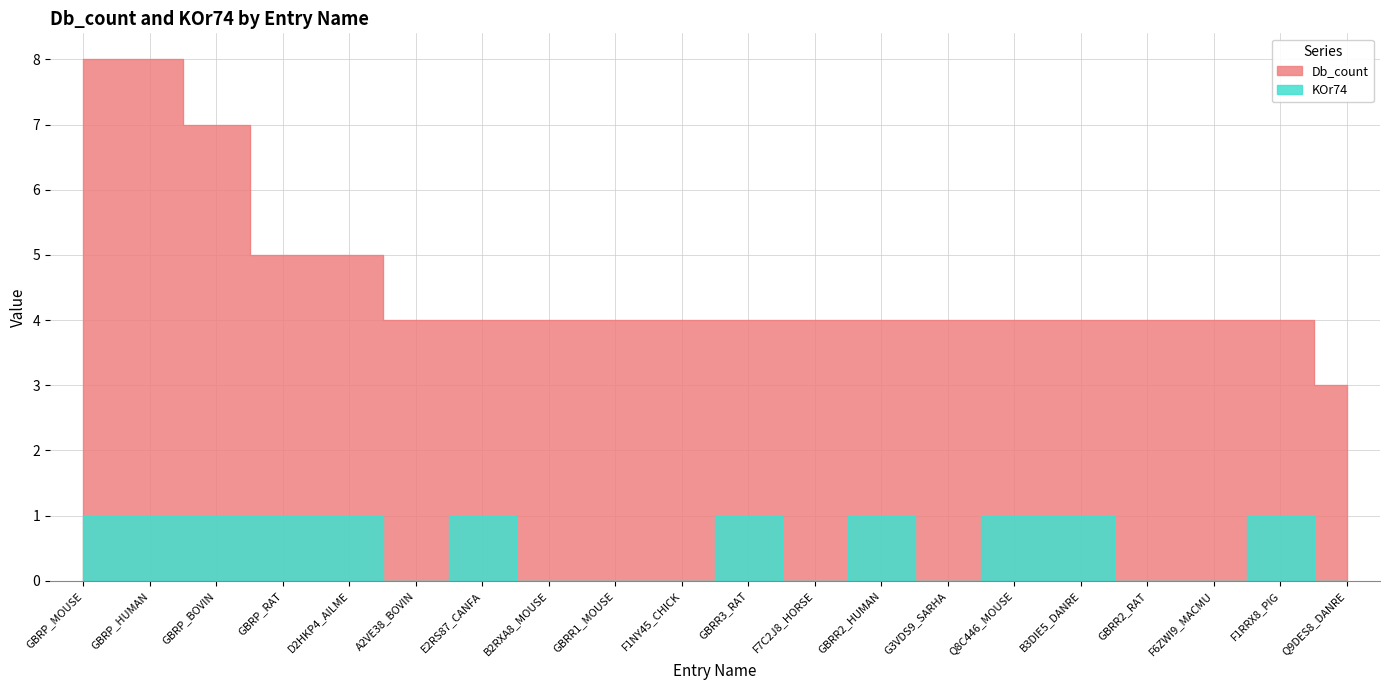

How many data points in Db_count are above 4?

5